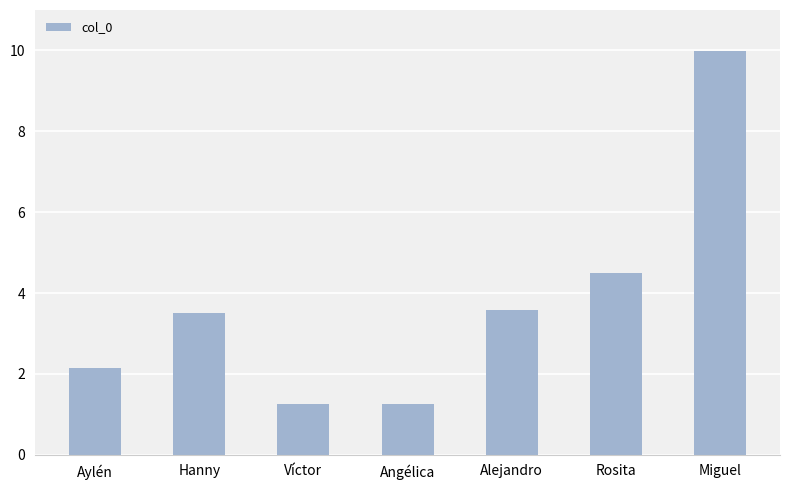

Where is the data nearest to the value 5615128339?

Rosita